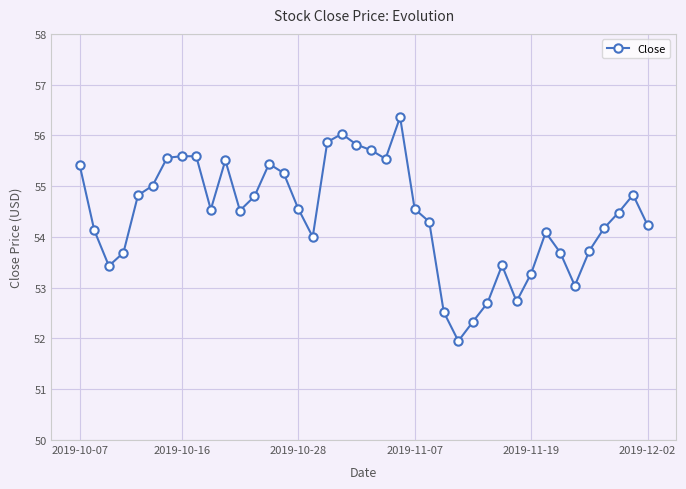

True or false: the data has more than 1 interior local peaks.

True